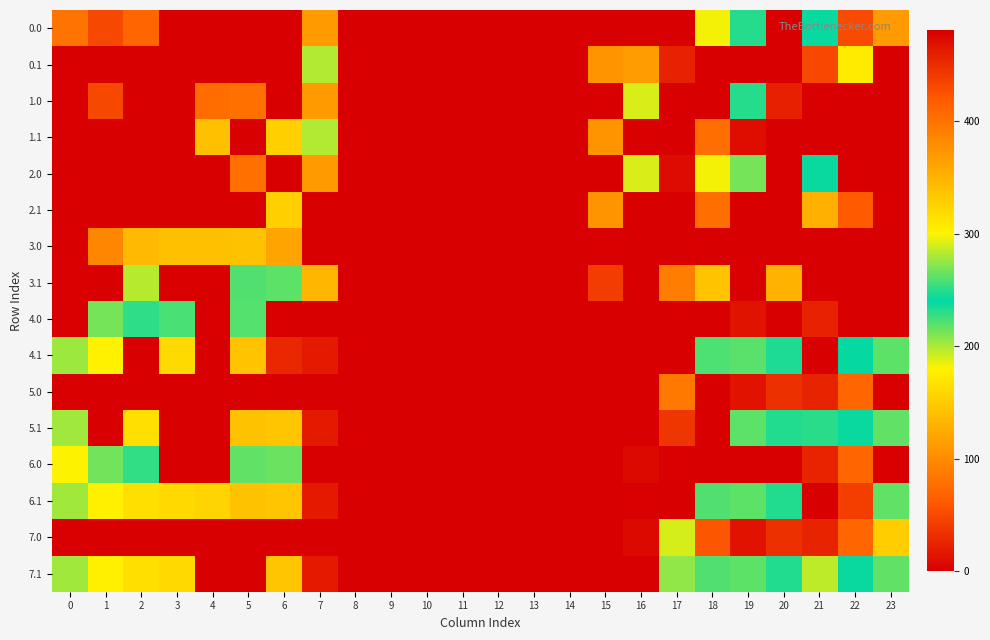

At which category is the sum across all series the highest?

21